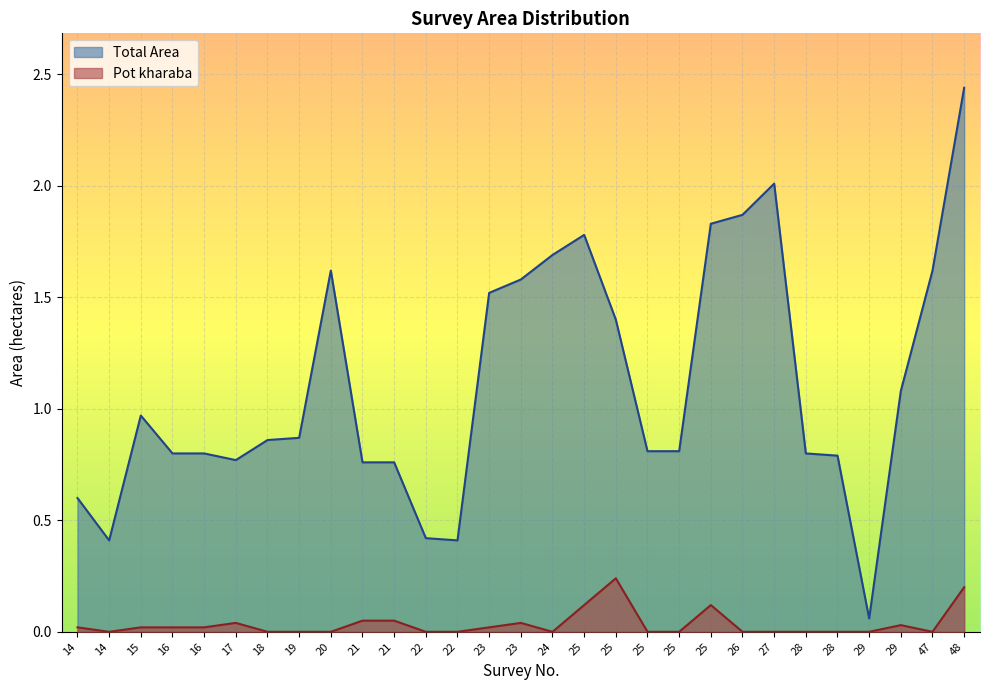

The value of Pot kharaba at 25 is -0.1. True or false?

False